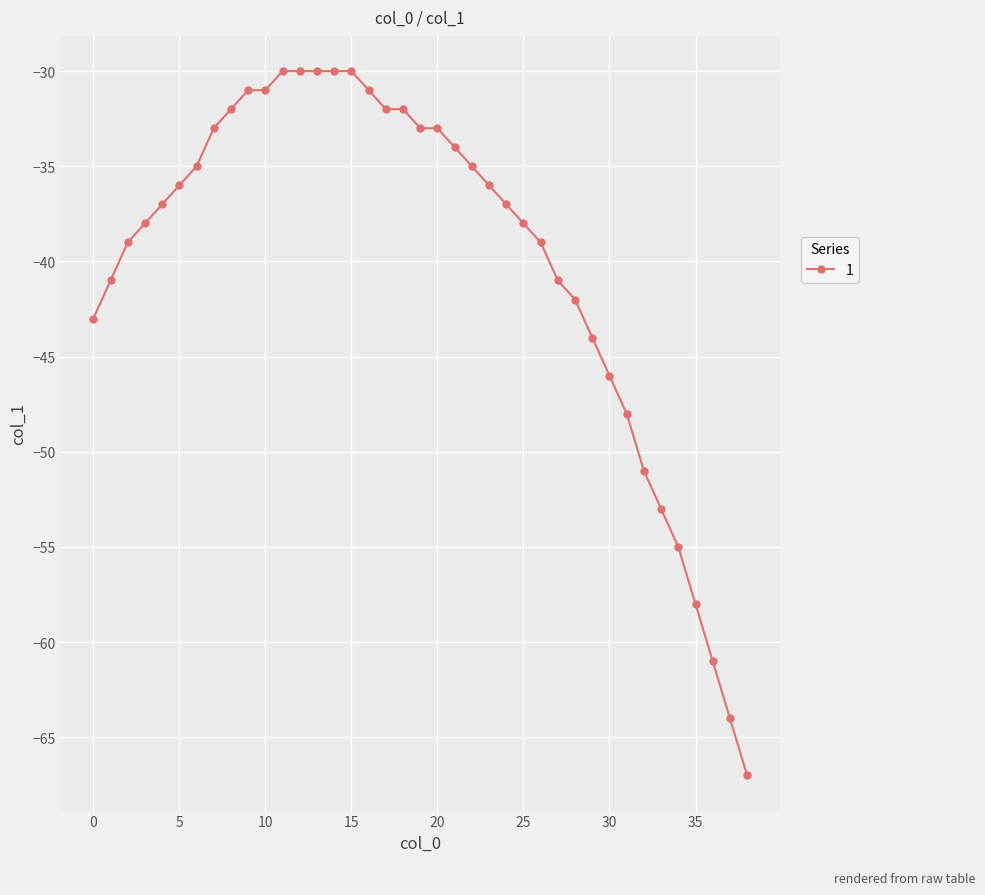

What is the value of the 8th point from the left?

-33